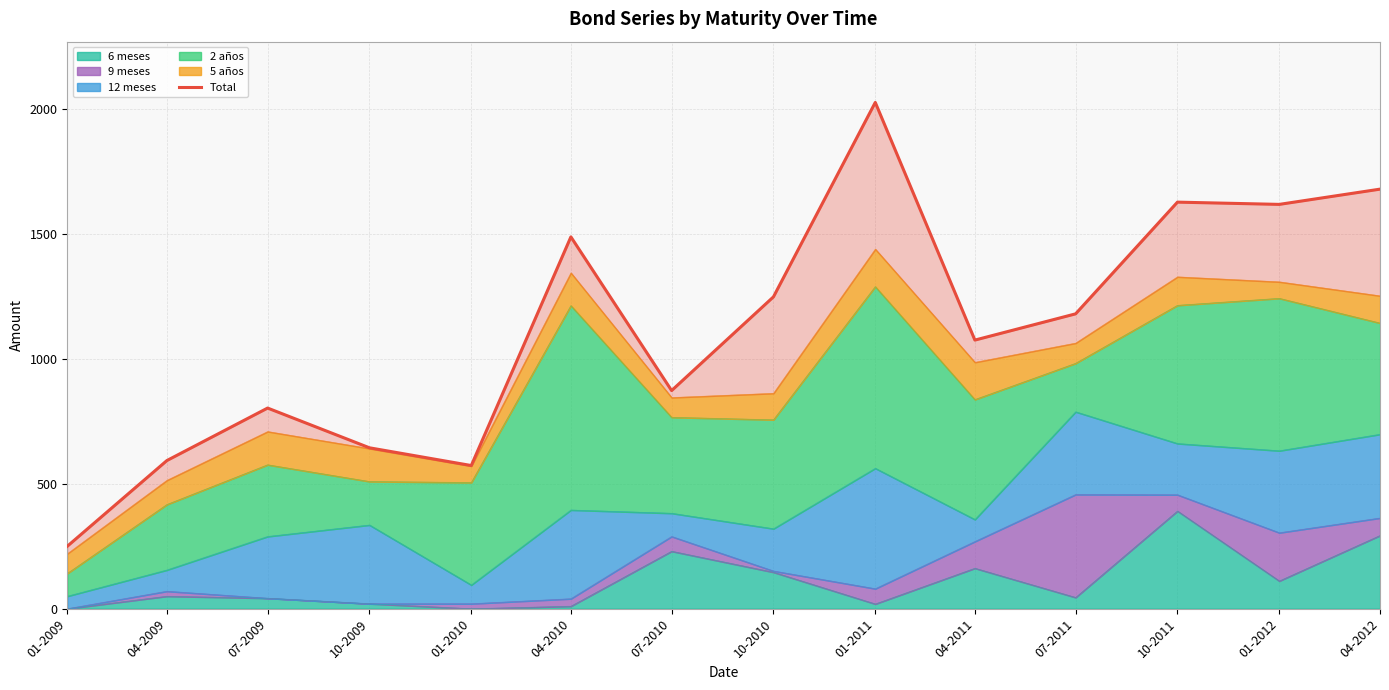

What is the sum of the values at 01-2010 and 07-2011?

1753